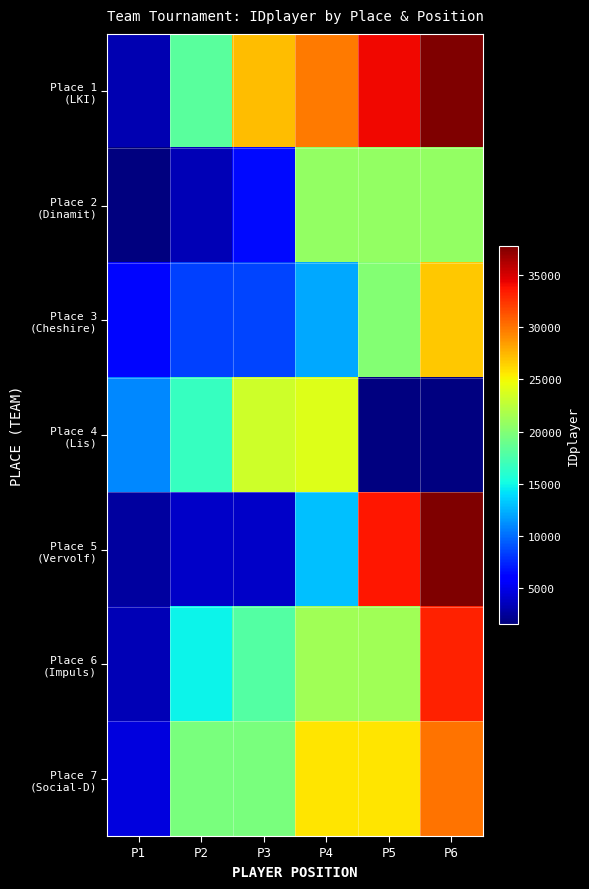

The Place 7 (Social-D) series shows 1309.3 at P1. True or false?

False